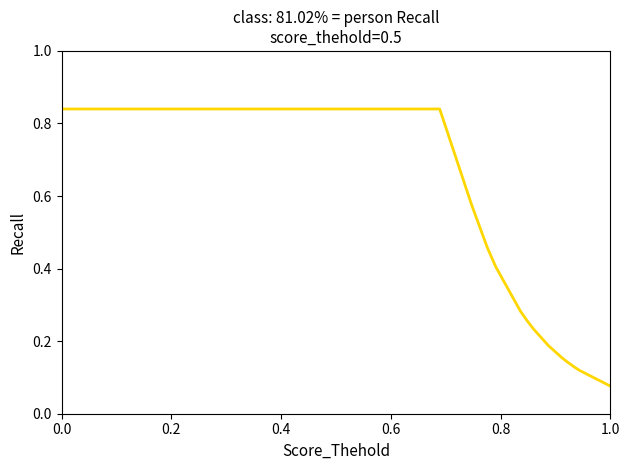

Where is the data nearest to the value 0?

1.0